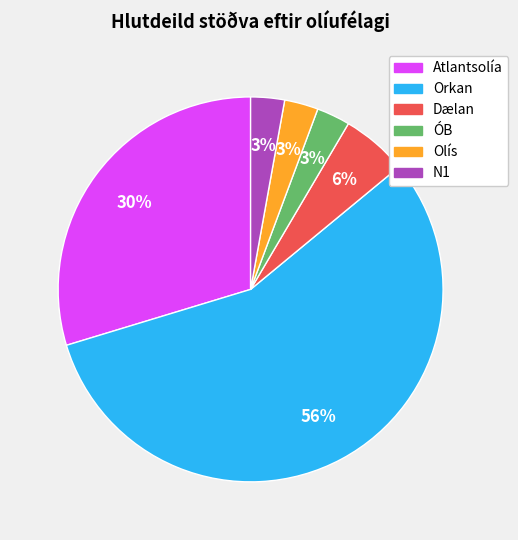

Is there any slice that represents more than half of the pie?

Yes